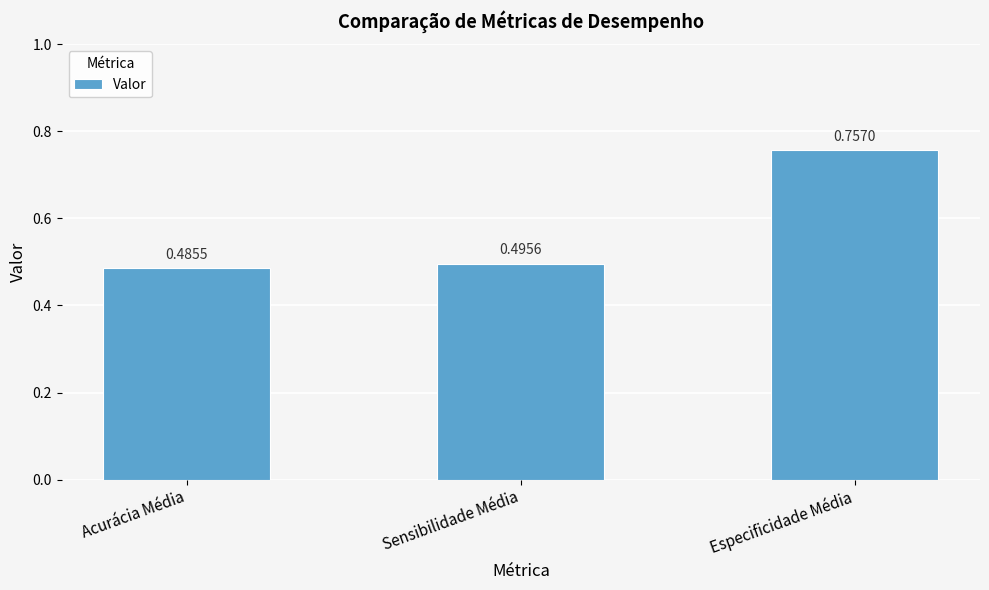

Does the chart contain any negative values?

No